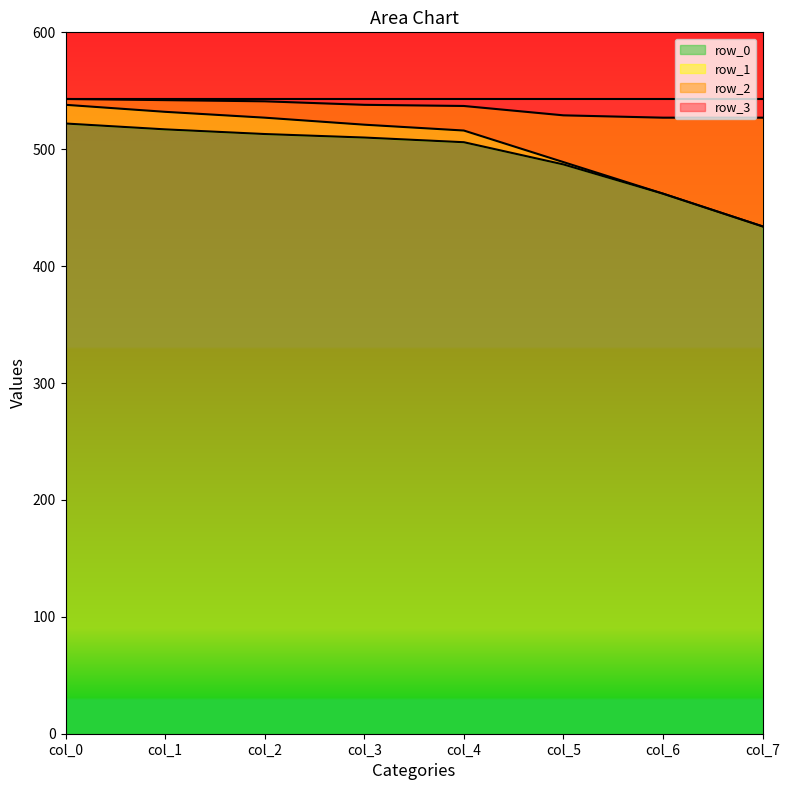

What are all the series names shown in the legend?

row_0, row_1, row_2, row_3